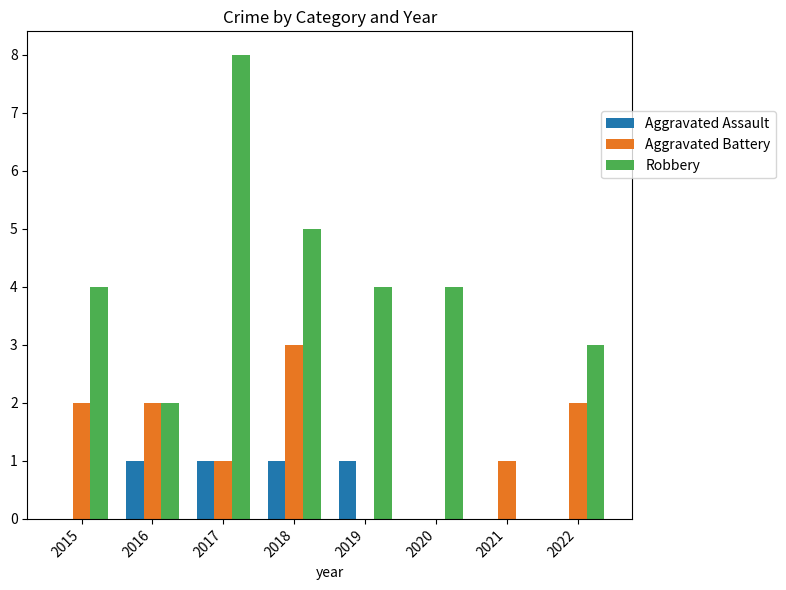

What is the sum of all Robbery values?

30